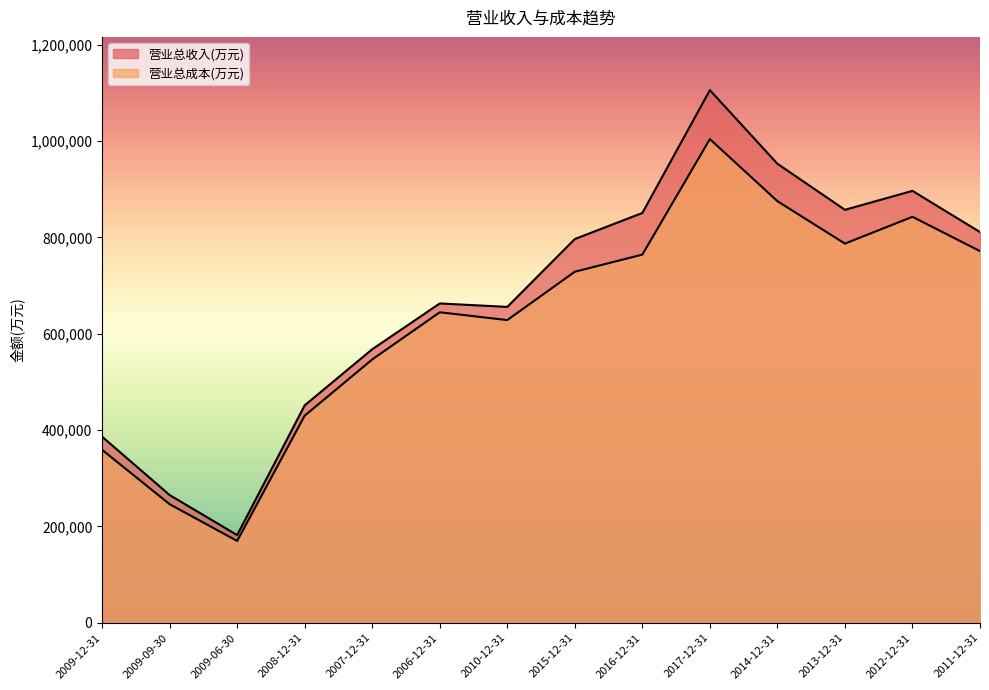

The 营业总成本(万元) series shows 1396644 at 2012-12-31. True or false?

False